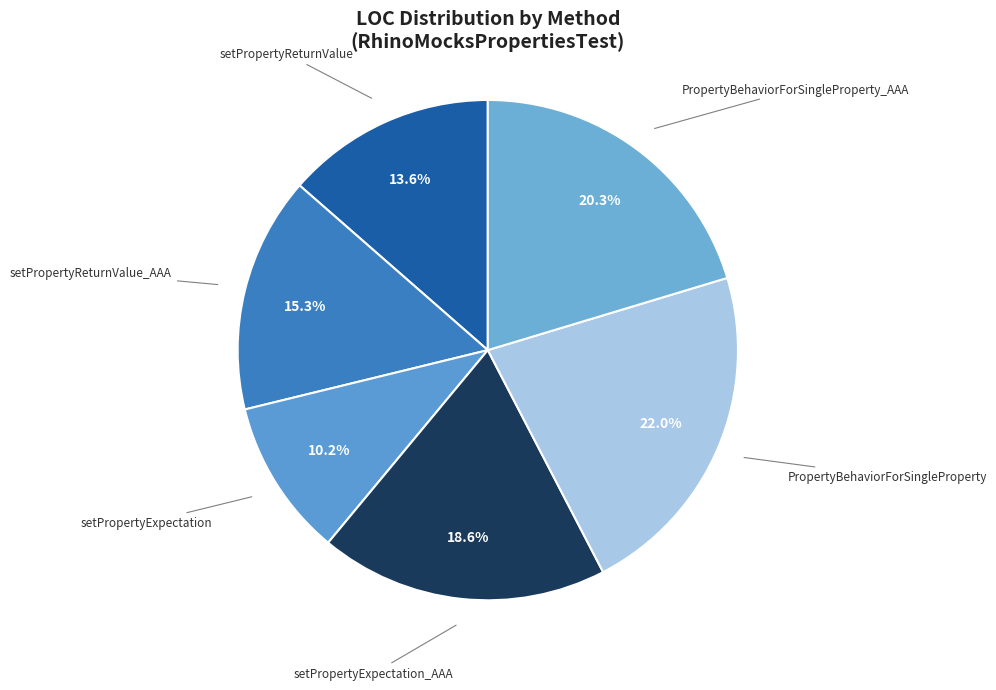

Is the sum of setPropertyReturnValue_AAA and setPropertyReturnValue greater than half?

No